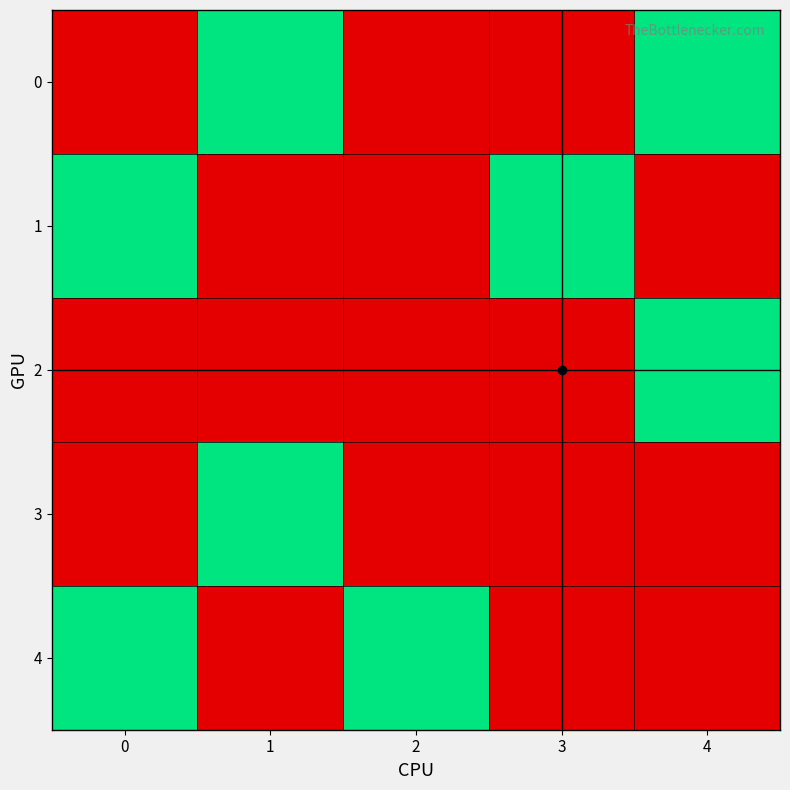

What is the maximum value shown in the chart?

1